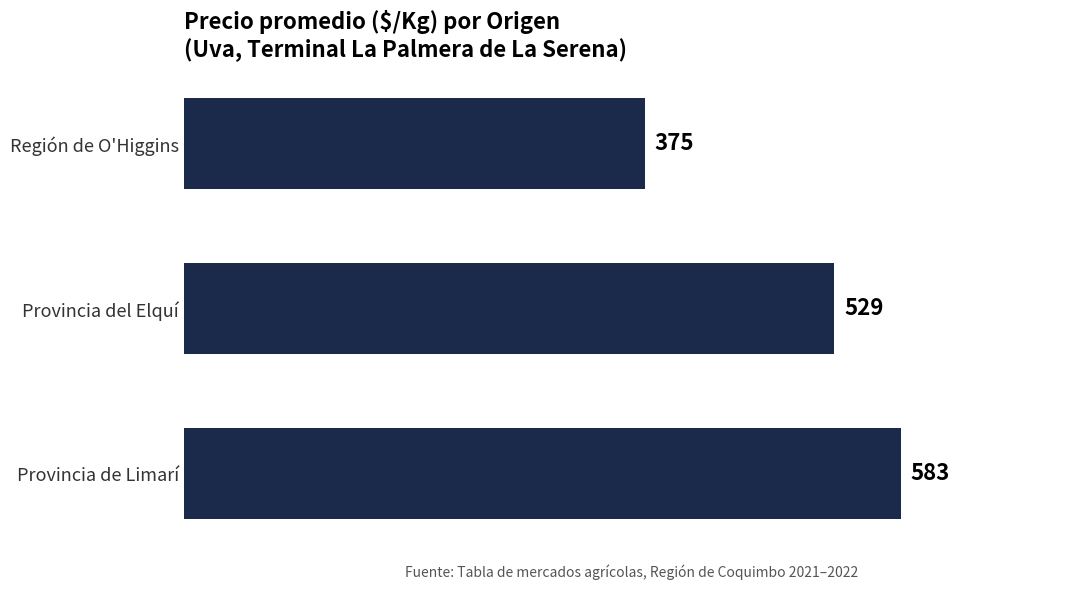

List the labels in order of value, smallest first.

Región de O'Higgins, Provincia del Elquí, Provincia de Limarí